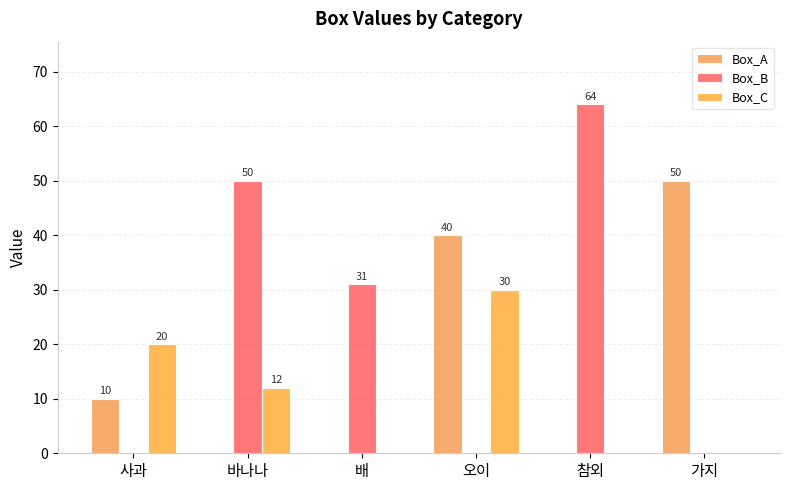

How many positive values does the Box_B series have?

3